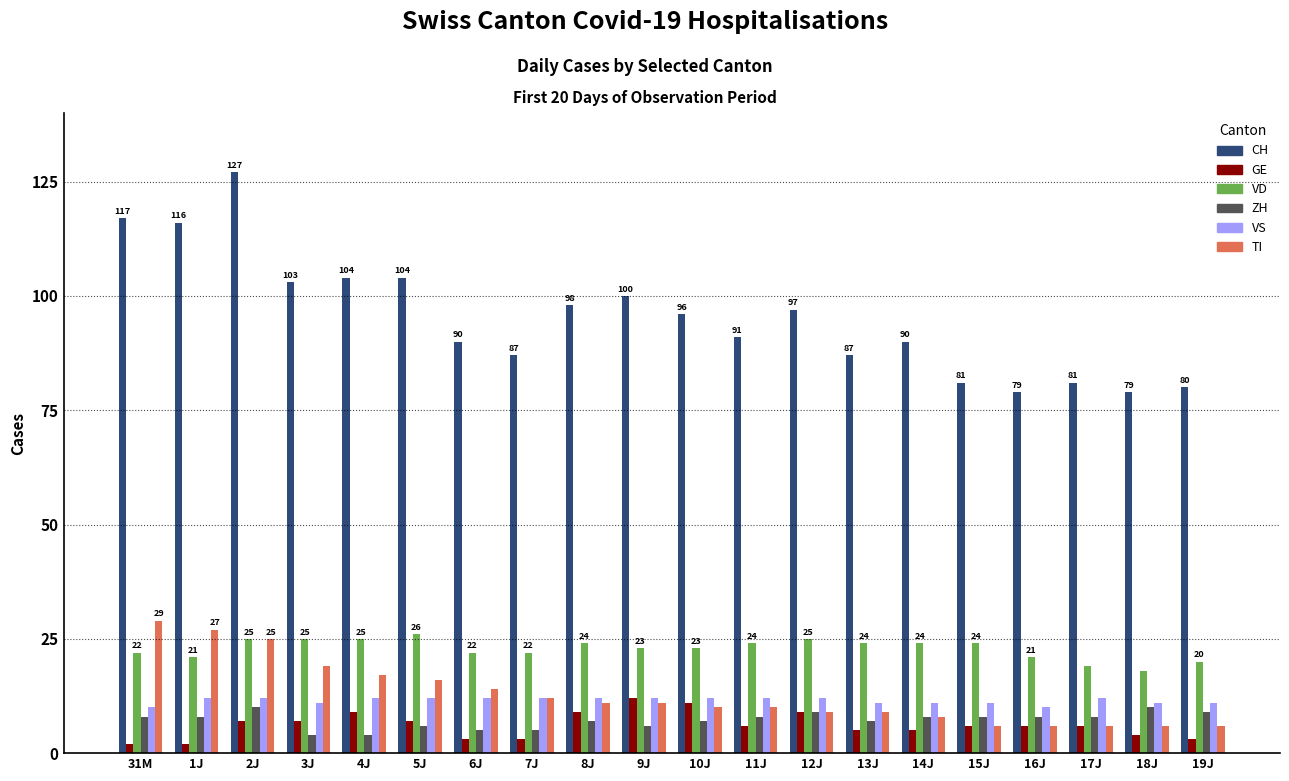

What is the sum of all TI values?

257